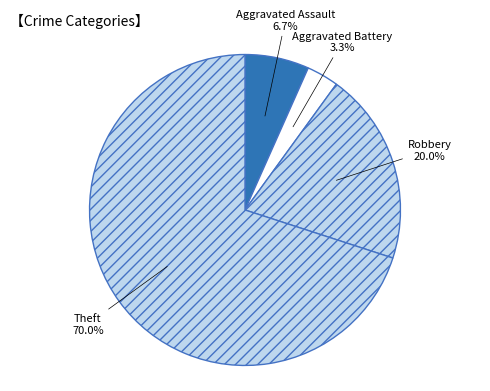

True or false: Aggravated Assault accounts for 7% of the total.

True